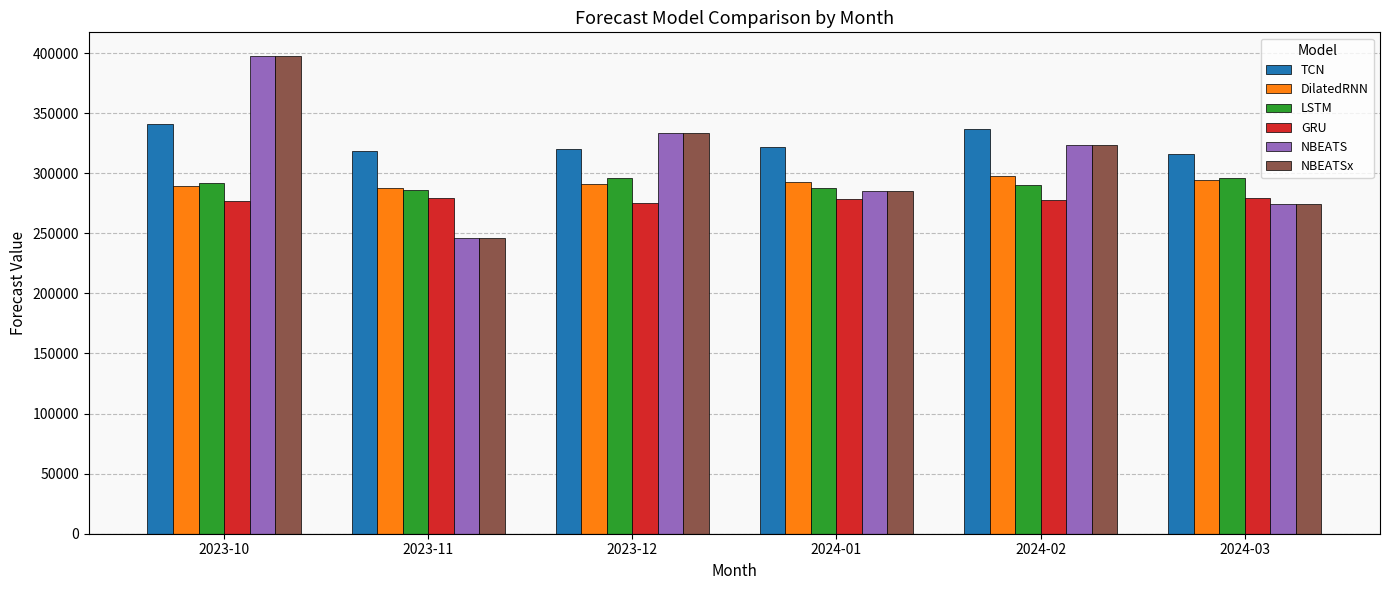

What is the total value across all series at 2023-12?

1849782.0